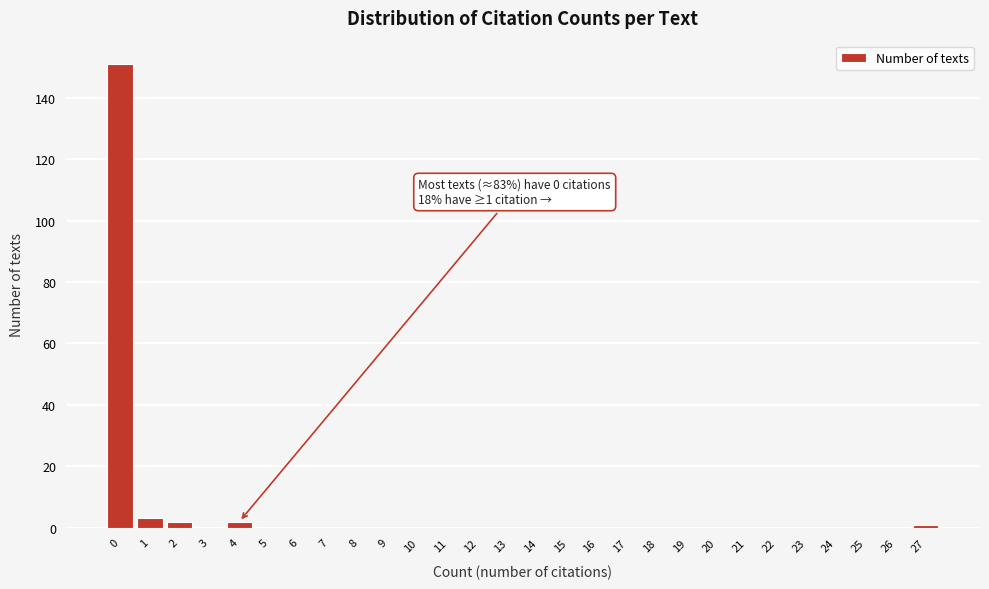

Reading left to right, what are all the values shown in this chart?

0=151	1=3	2=2	3=0	4=2	5=0	6=0	7=0	8=0	9=0	10=0	11=0	12=0	13=0	14=0	15=0	16=0	17=0	18=0	19=0	20=0	21=0	22=0	23=0	24=0	25=0	26=0	27=1